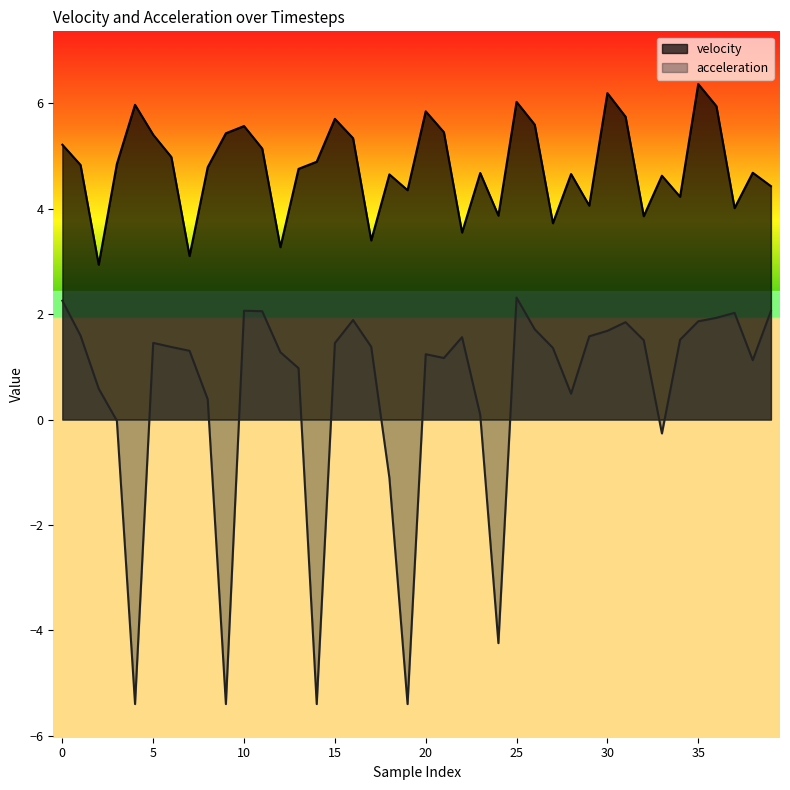

Does the chart display data point markers on the line(s)?

No